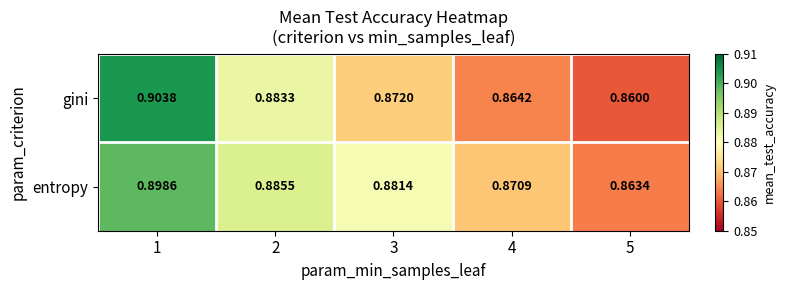

Count the number of categories in the chart.

5